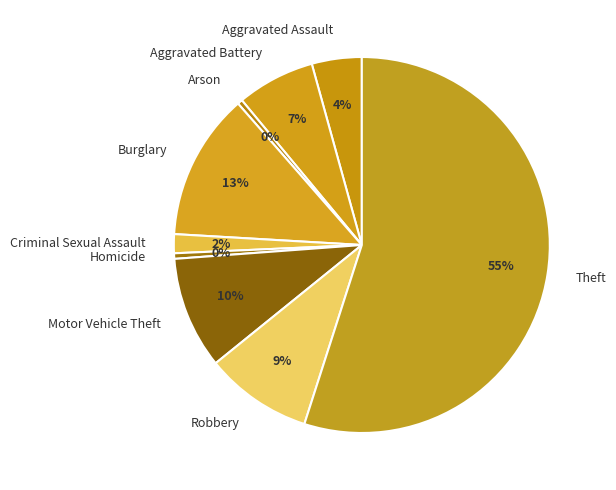

Is there a majority slice in this chart?

Yes